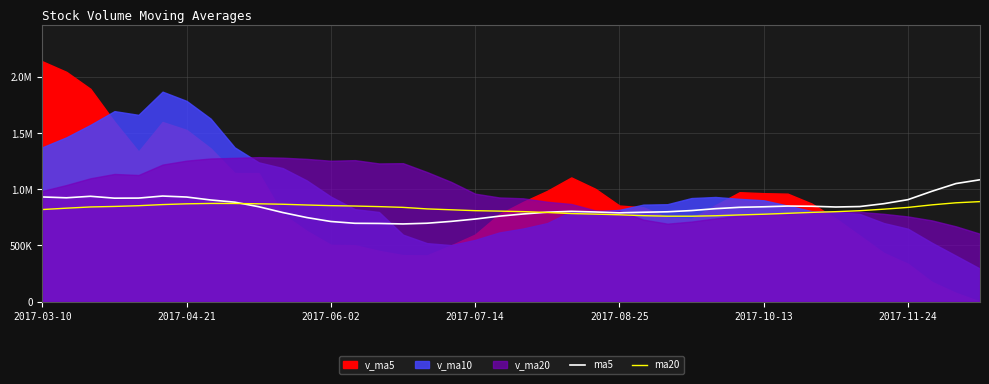

What is the approximate value of ma5 at 21?

796600.0